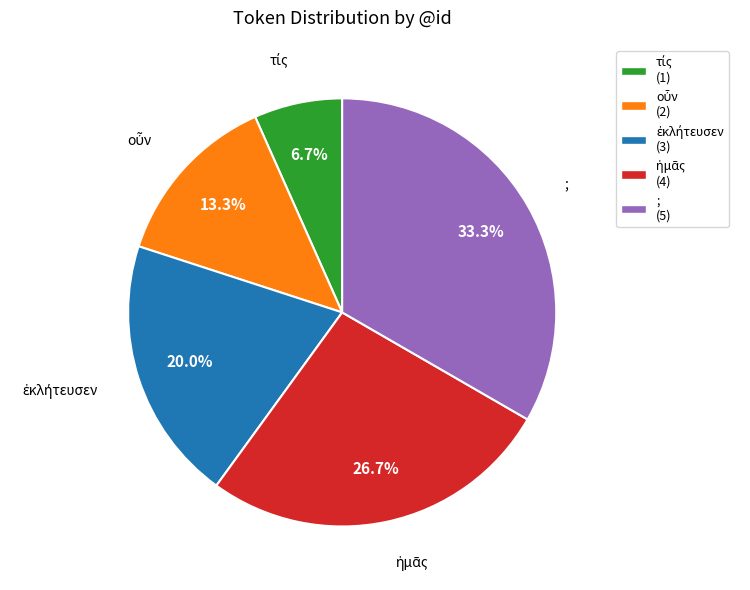

Which category has the biggest portion of the pie?

;